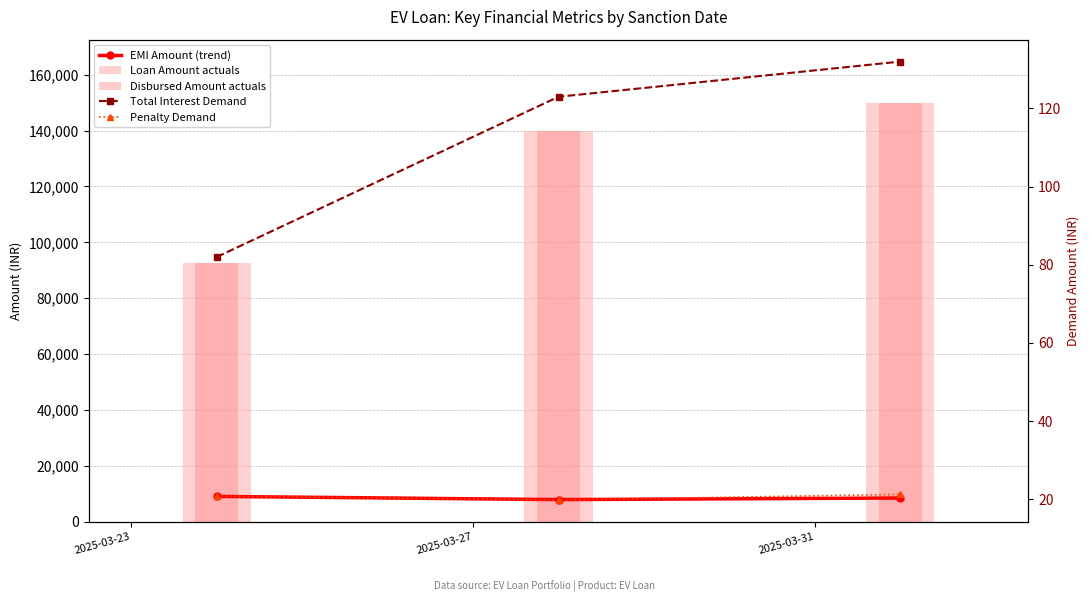

List the series in order of their peak value, lowest first.

Penalty Demand, Total Interest Demand, EMI Amount (trend), Loan Amount actuals, Disbursed Amount actuals